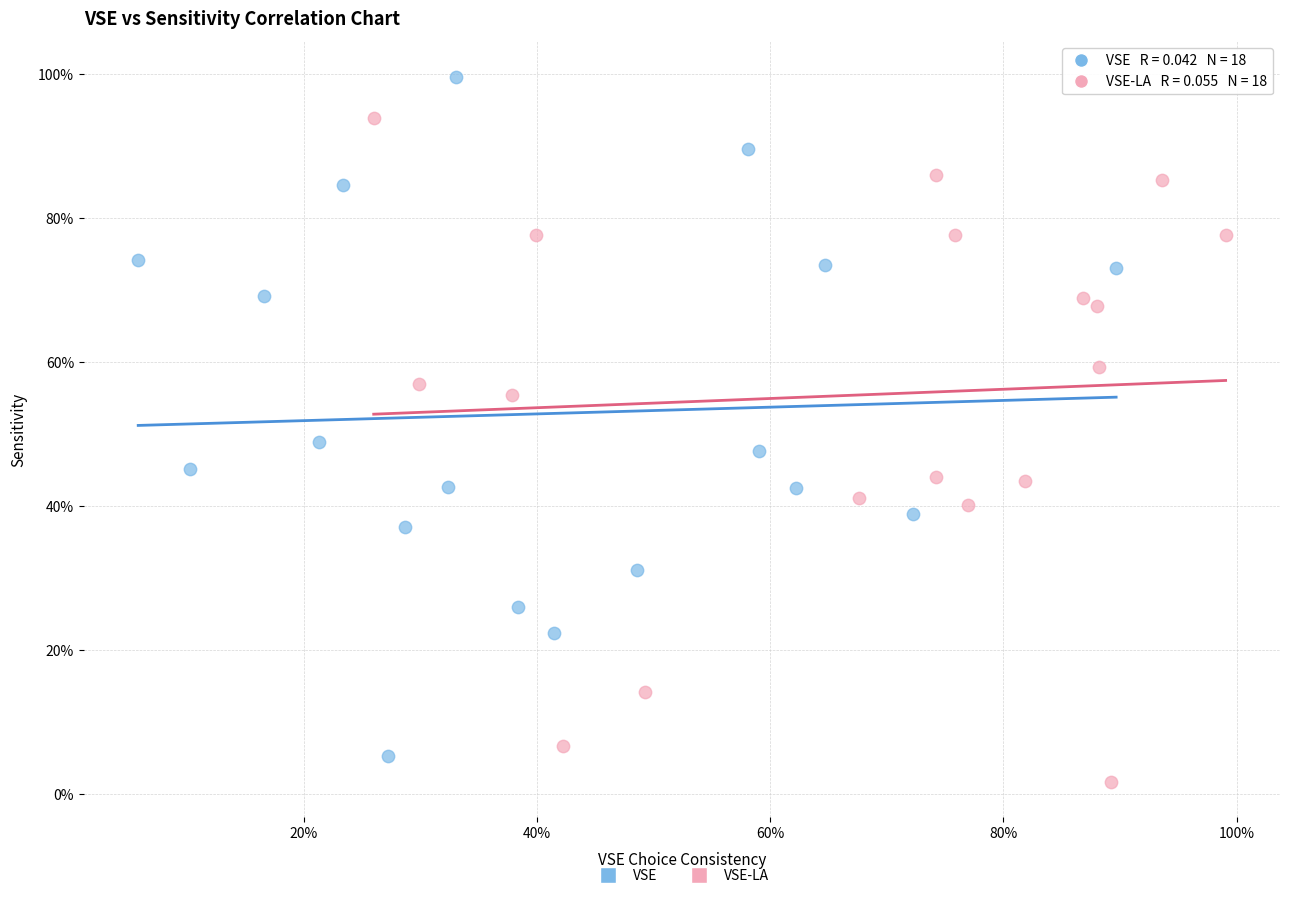

Which series contains the highest Y value?

VSE